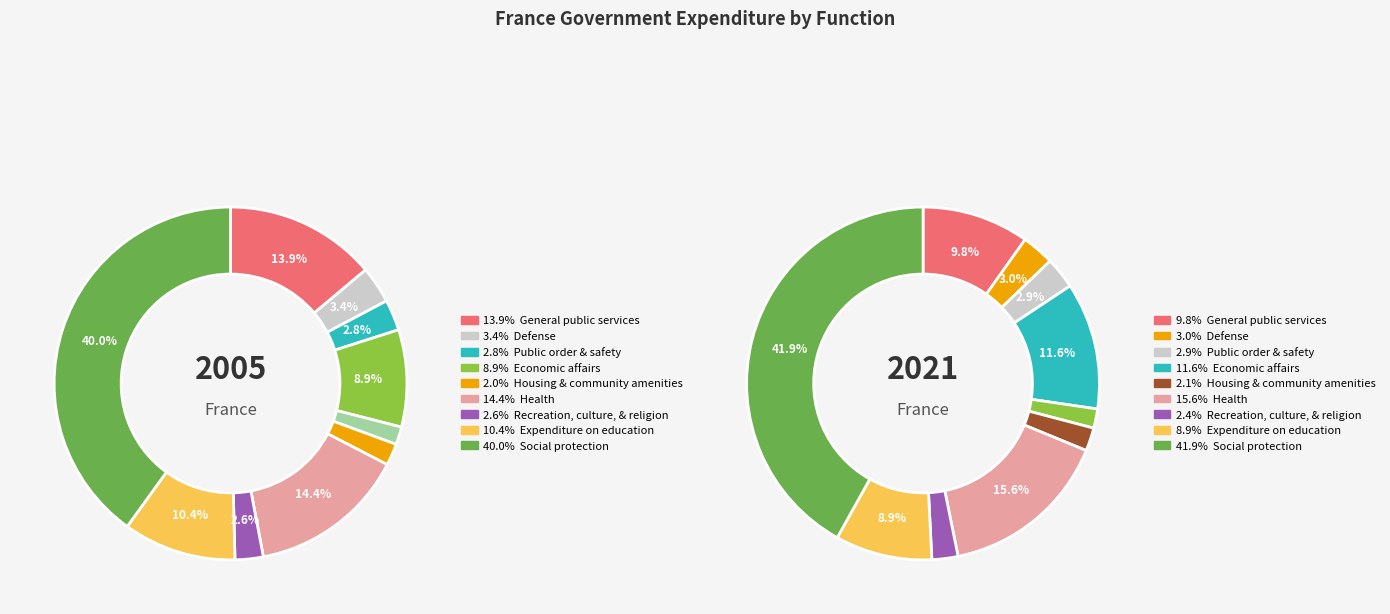

Count the number of slices in the pie.

10